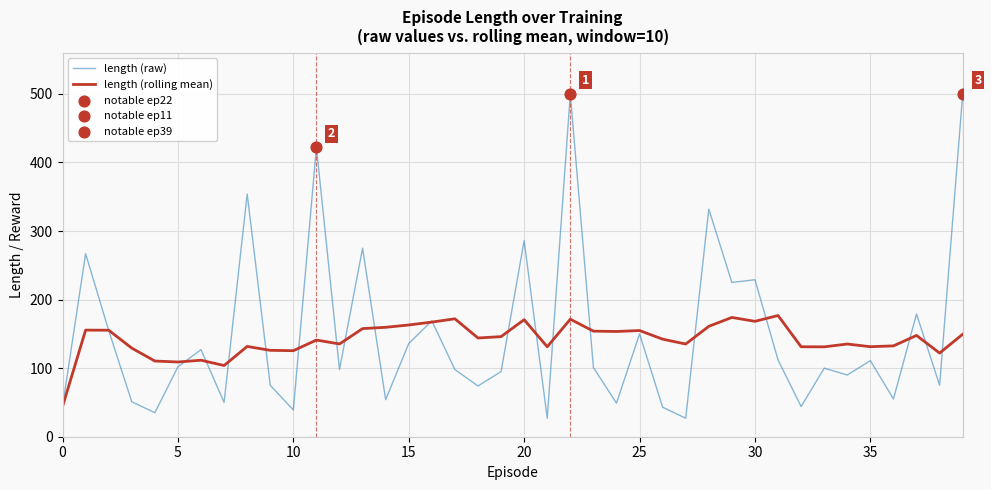

List the series in order of their peak value, lowest first.

length (rolling mean), length (raw)